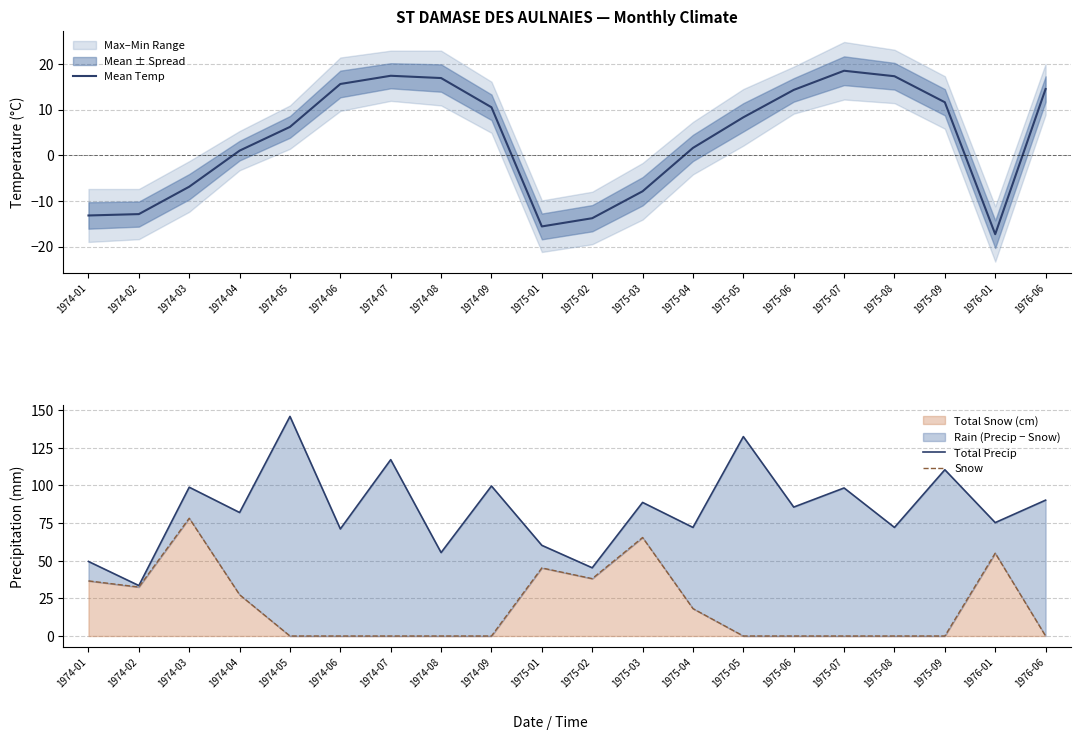

Where is Total Precip nearest to the value 89?

1975-03